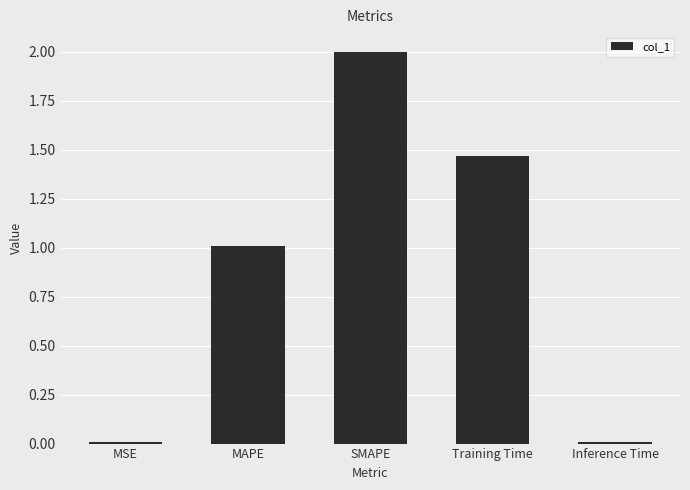

What is the label of the 1st bar from the right?

Inference Time